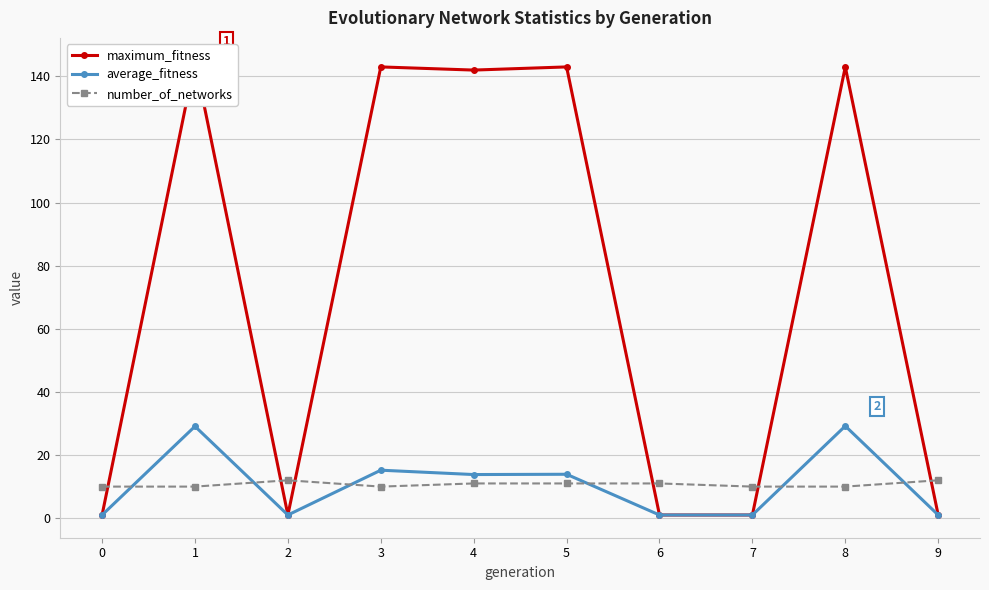

Is the value of maximum_fitness at 9 greater than the value of number_of_networks at 1?

No